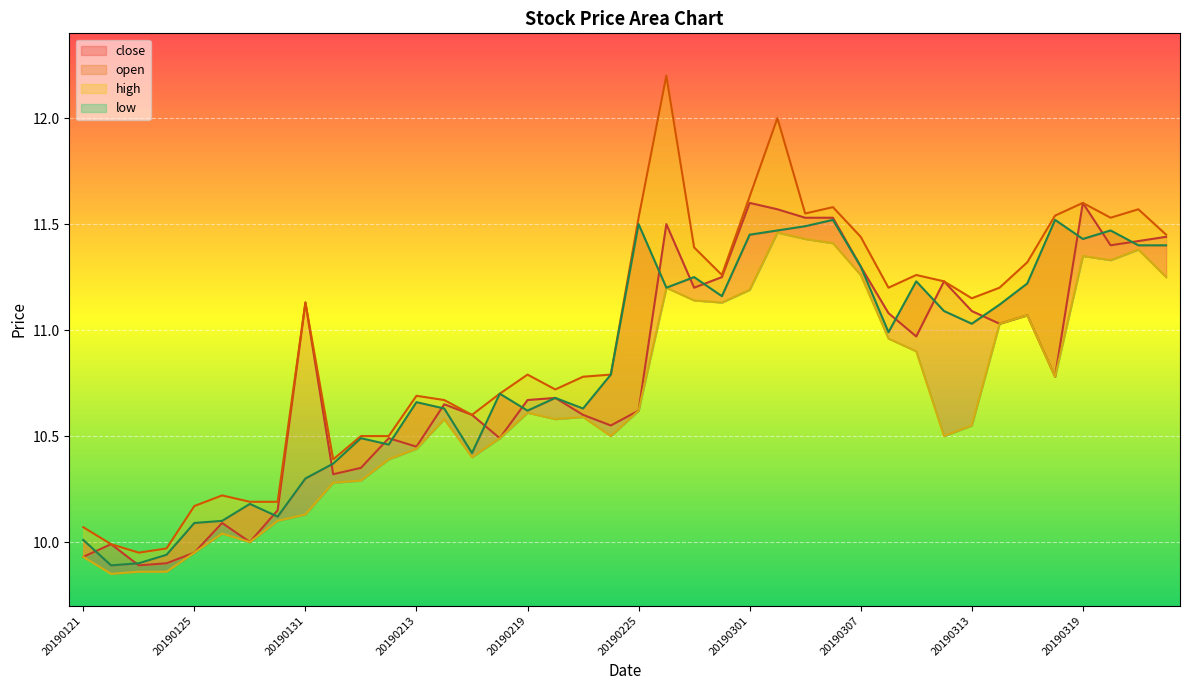

Reading right to left, list all the values displayed in this chart.

open: 20190322=11.4	20190321=11.4	20190320=11.4	20190319=11.6	20190318=10.8	20190315=11.1	20190314=11.0	20190313=11.1	20190312=11.2	20190311=11.0	20190308=11.1	20190307=11.3	20190306=11.5	20190305=11.5	20190304=11.6	20190301=11.6	20190228=11.2	20190227=11.2	20190226=11.5	20190225=10.6	20190222=10.6	20190221=10.6	20190220=10.7	20190219=10.7	20190218=10.5	20190215=10.6	20190214=10.7	20190213=10.4	20190212=10.5	20190211=10.3	20190201=10.3	20190131=11.1	20190130=10.2	20190129=10.0	20190128=10.1	20190125=9.9	20190124=9.9	20190123=9.9	20190122=10.0	20190121=9.9
high: 20190322=11.4	20190321=11.6	20190320=11.5	20190319=11.6	20190318=11.5	20190315=11.3	20190314=11.2	20190313=11.2	20190312=11.2	20190311=11.3	20190308=11.2	20190307=11.4	20190306=11.6	20190305=11.6	20190304=12.0	20190301=11.6	20190228=11.3	20190227=11.4	20190226=12.2	20190225=11.5	20190222=10.8	20190221=10.8	20190220=10.7	20190219=10.8	20190218=10.7	20190215=10.6	20190214=10.7	20190213=10.7	20190212=10.5	20190211=10.5	20190201=10.4	20190131=11.1	20190130=10.2	20190129=10.2	20190128=10.2	20190125=10.2	20190124=10.0	20190123=9.9	20190122=10.0	20190121=10.1
low: 20190322=11.2	20190321=11.4	20190320=11.3	20190319=11.3	20190318=10.8	20190315=11.1	20190314=11.0	20190313=10.6	20190312=10.5	20190311=10.9	20190308=11.0	20190307=11.3	20190306=11.4	20190305=11.4	20190304=11.5	20190301=11.2	20190228=11.1	20190227=11.1	20190226=11.2	20190225=10.6	20190222=10.5	20190221=10.6	20190220=10.6	20190219=10.6	20190218=10.5	20190215=10.4	20190214=10.6	20190213=10.4	20190212=10.4	20190211=10.3	20190201=10.3	20190131=10.1	20190130=10.1	20190129=10.0	20190128=10.0	20190125=9.9	20190124=9.9	20190123=9.9	20190122=9.8	20190121=9.9
close: 20190322=11.4	20190321=11.4	20190320=11.5	20190319=11.4	20190318=11.5	20190315=11.2	20190314=11.1	20190313=11.0	20190312=11.1	20190311=11.2	20190308=11.0	20190307=11.3	20190306=11.5	20190305=11.5	20190304=11.5	20190301=11.4	20190228=11.2	20190227=11.2	20190226=11.2	20190225=11.5	20190222=10.8	20190221=10.6	20190220=10.7	20190219=10.6	20190218=10.7	20190215=10.4	20190214=10.6	20190213=10.7	20190212=10.5	20190211=10.5	20190201=10.4	20190131=10.3	20190130=10.1	20190129=10.2	20190128=10.1	20190125=10.1	20190124=9.9	20190123=9.9	20190122=9.9	20190121=10.0